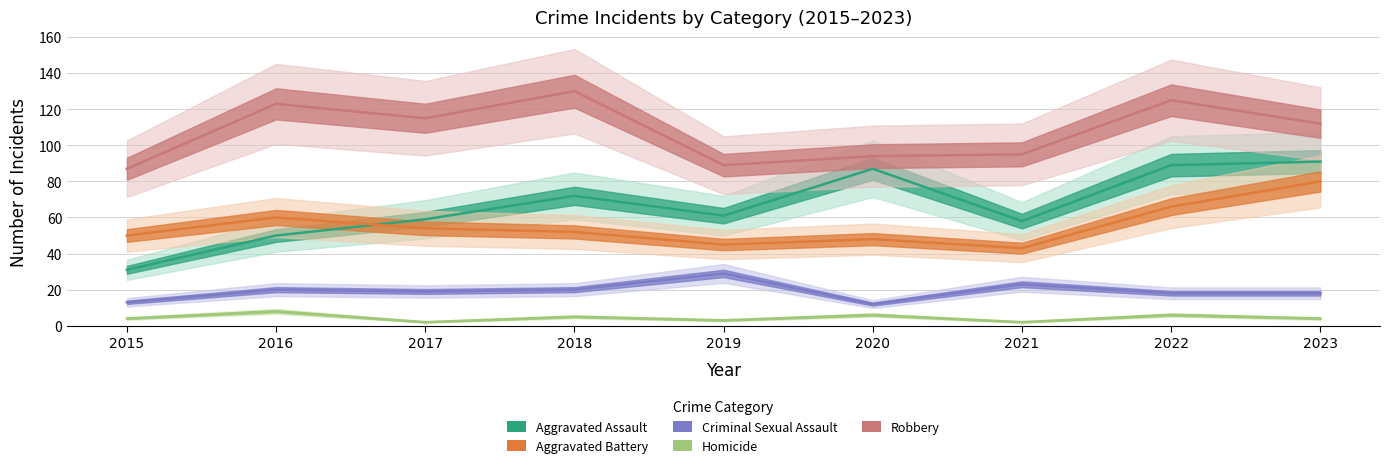

Reading left to right, list all the values displayed in this chart.

Aggravated Assault: 2015=31	2016=50	2017=59	2018=72	2019=61	2020=87	2021=58	2022=89	2023=91
Aggravated Battery: 2015=50	2016=60	2017=54	2018=52	2019=45	2020=48	2021=43	2022=66	2023=80
Criminal Sexual Assault: 2015=13	2016=20	2017=19	2018=20	2019=29	2020=12	2021=23	2022=18	2023=18
Homicide: 2015=4	2016=8	2017=2	2018=5	2019=3	2020=6	2021=2	2022=6	2023=4
Robbery: 2015=87	2016=123	2017=115	2018=130	2019=89	2020=94	2021=95	2022=125	2023=112